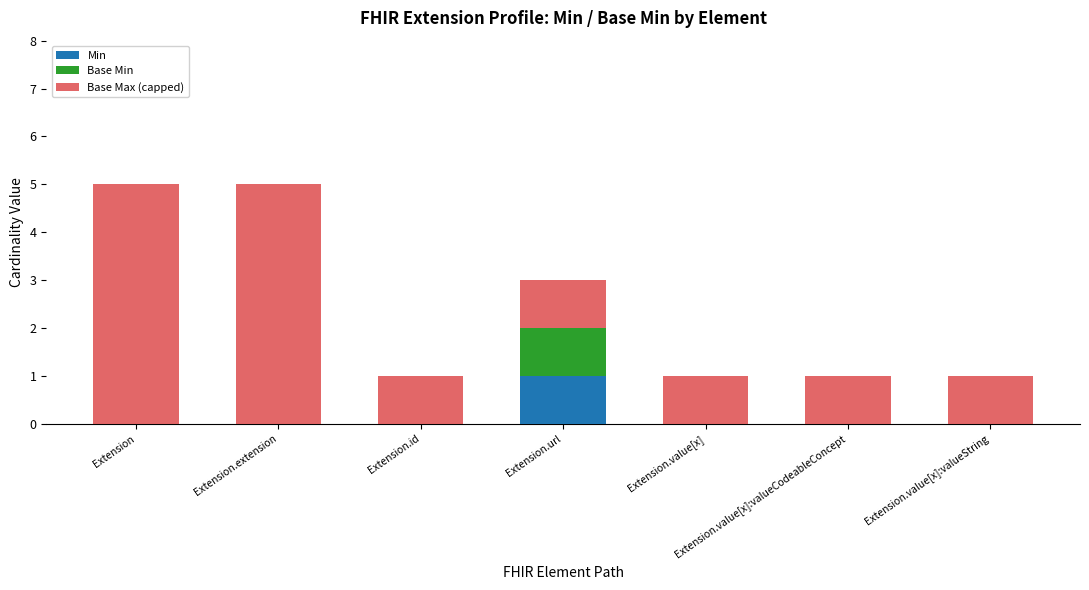

Does the chart contain stacked bars?

Yes